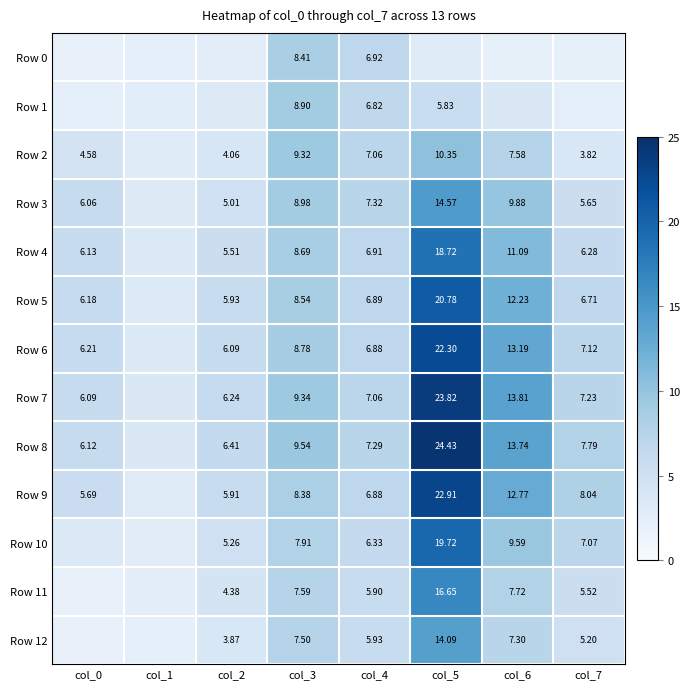

Is the value of Row 3 at col_4 greater than the value of Row 7 at col_6?

No